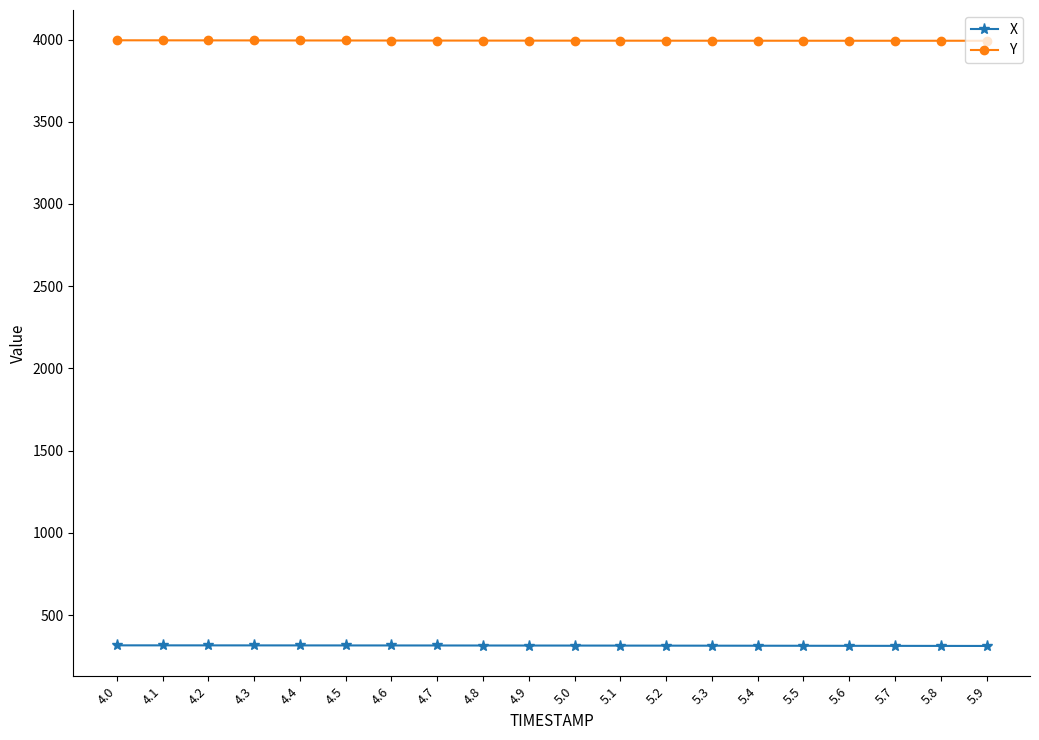

What is the greatest value displayed?

3995.4